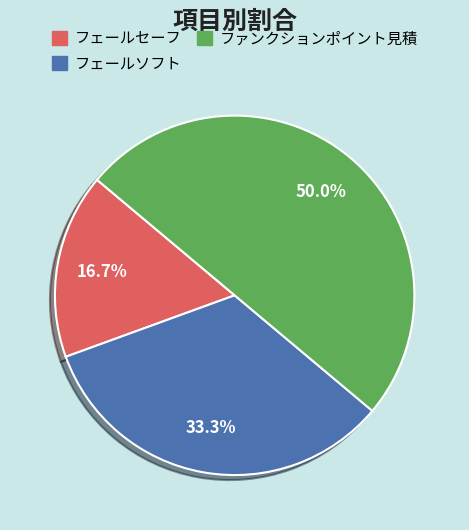

True or false: ファンクションポイント見積 accounts for 50% of the total.

True